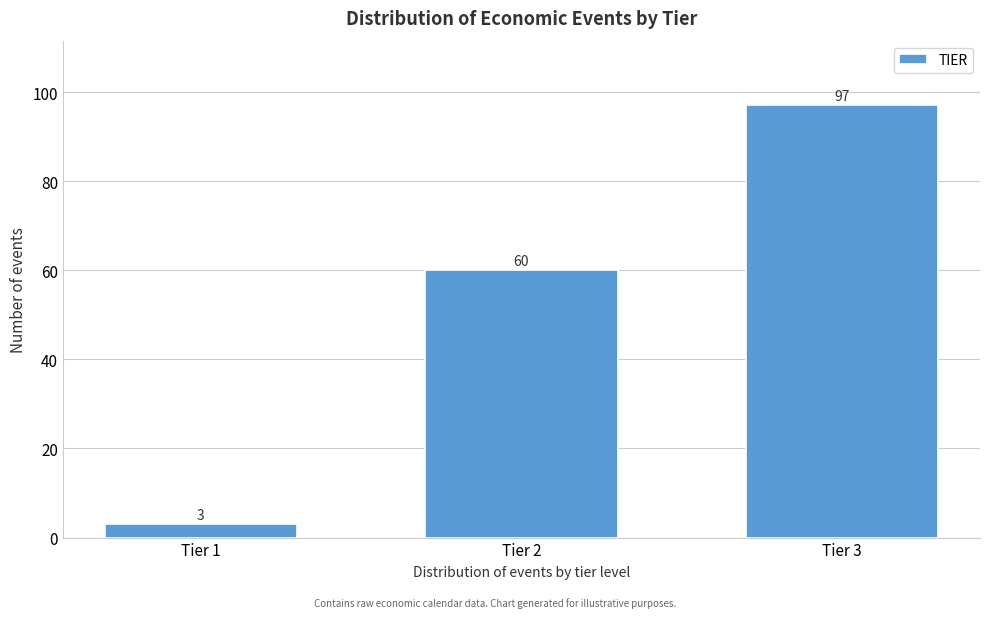

Reading left to right, list all the values displayed in this chart.

3	60	97